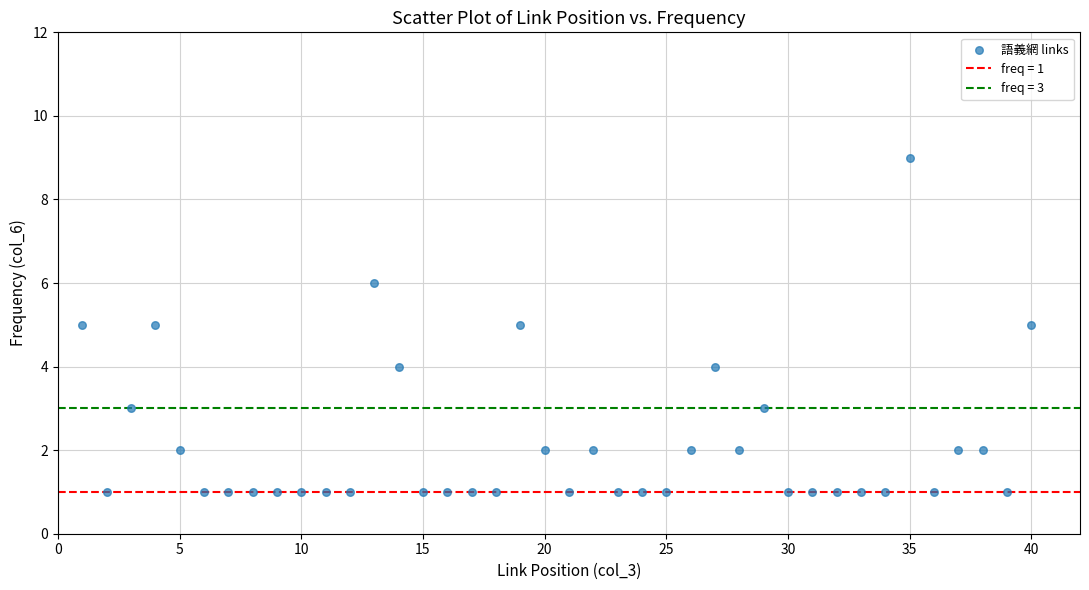

What is the range of X values (max minus min)?

39